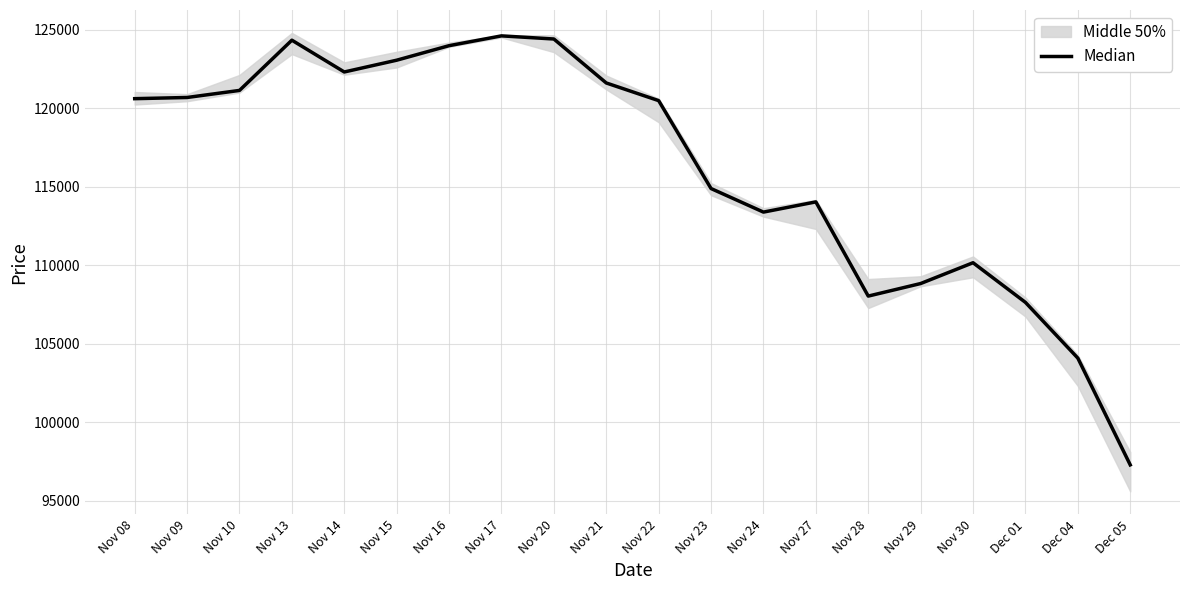

Which has a higher value, Nov 29 or Nov 27?

Nov 27